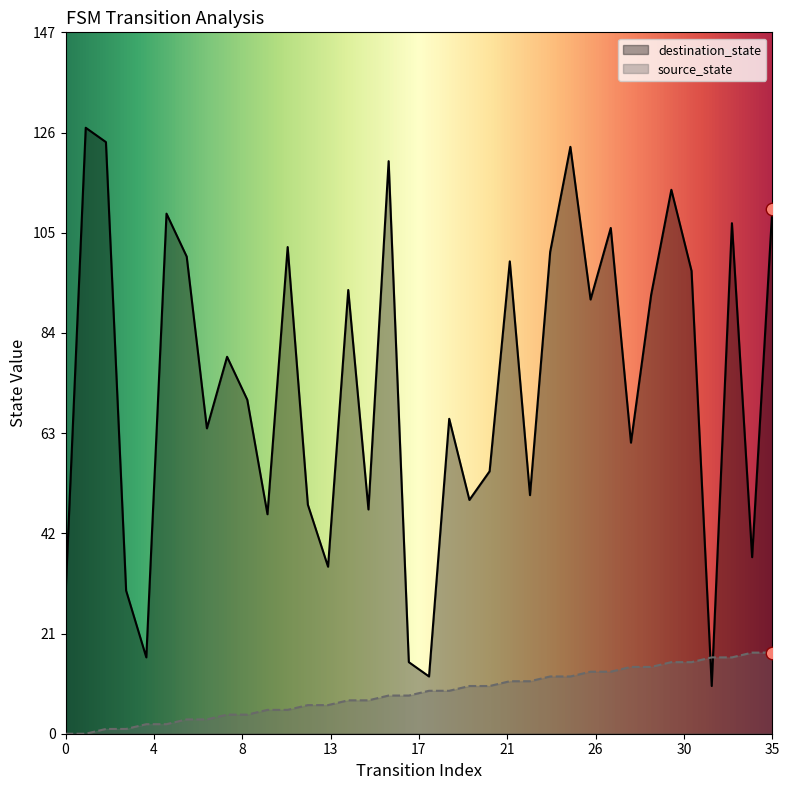

What are all the series names shown in the legend?

destination_state, source_state